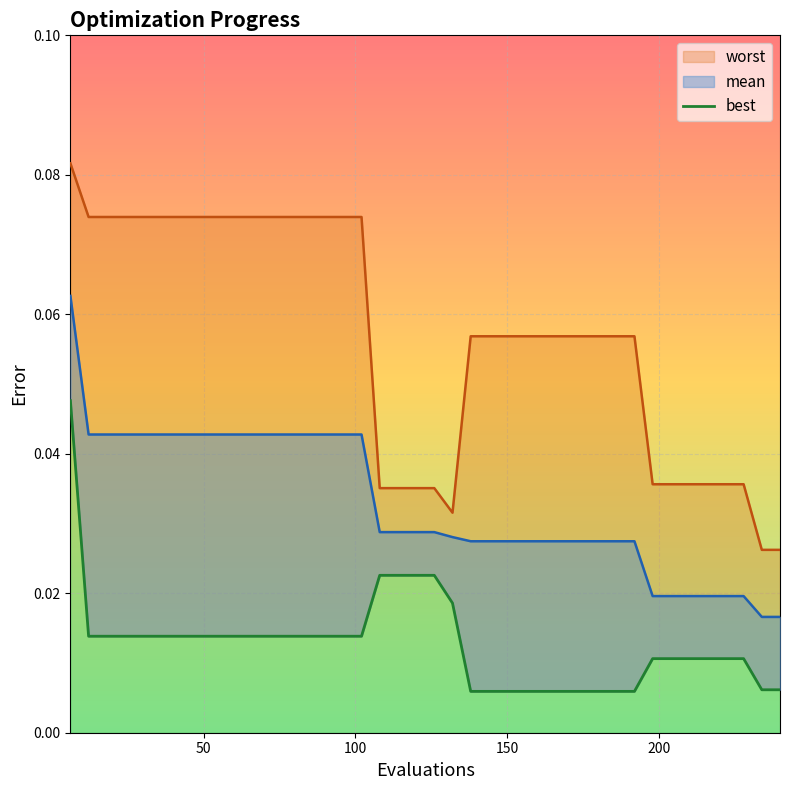

True or false: the data shows 0.0 at 34.

False